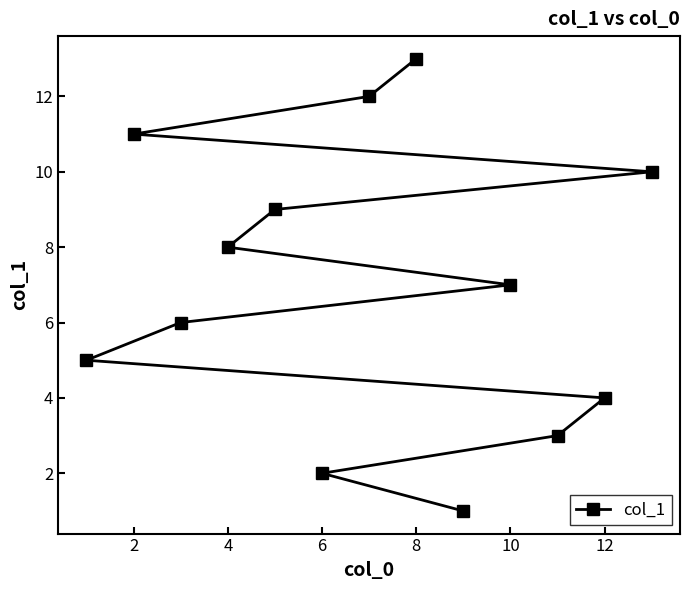

Does the chart display data point markers on the line(s)?

Yes